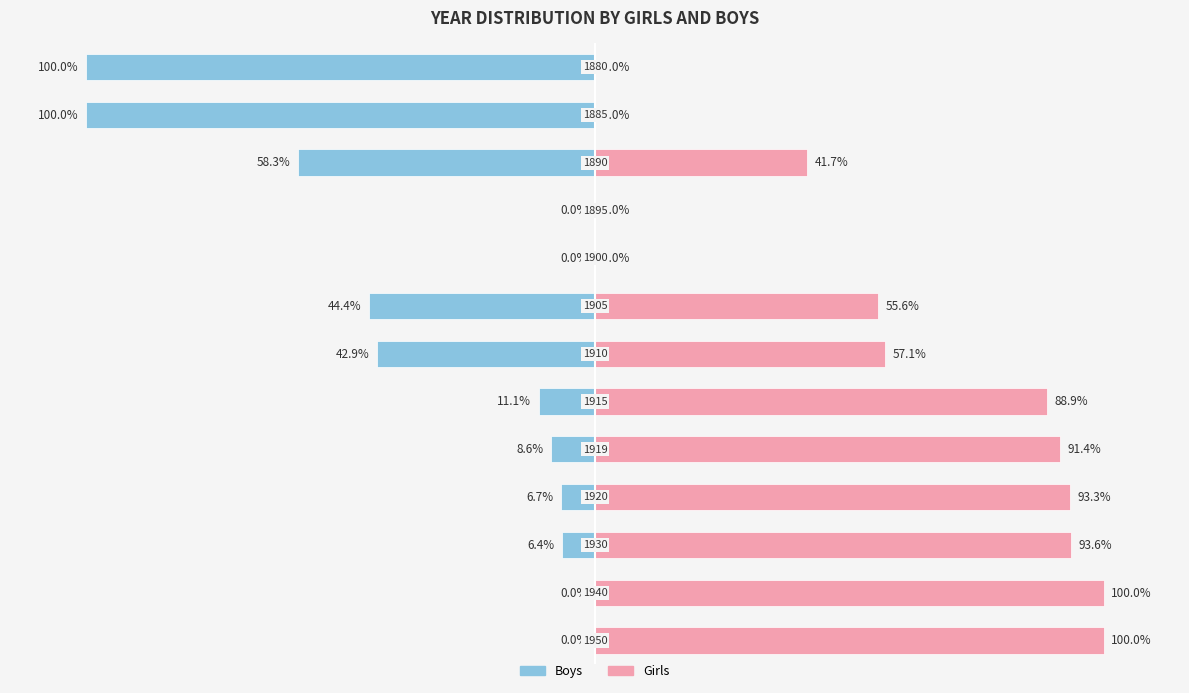

What is the smallest value displayed?

-100.0